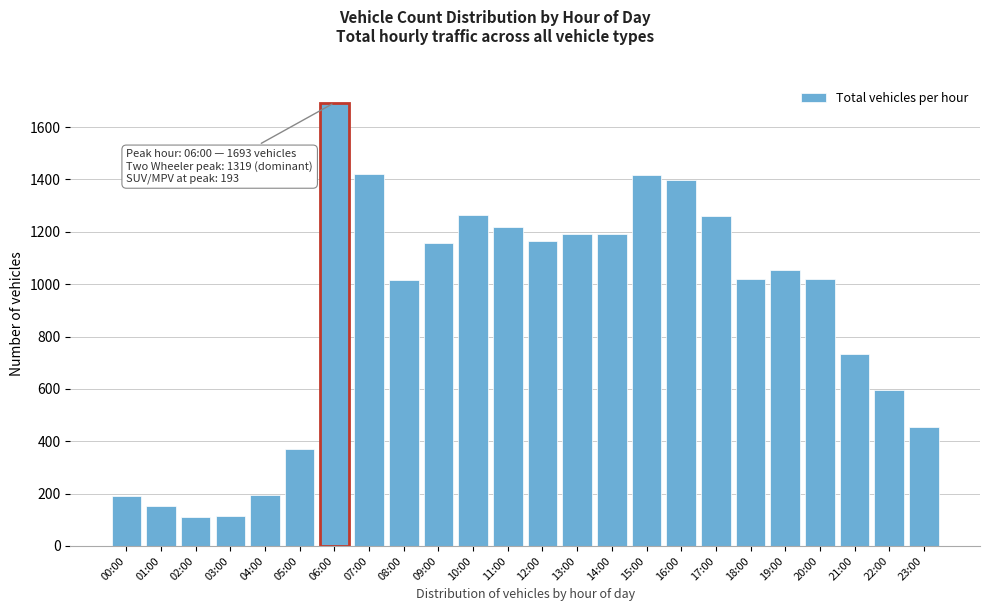

What is the change in value from 01:00 to 17:00?

+1107